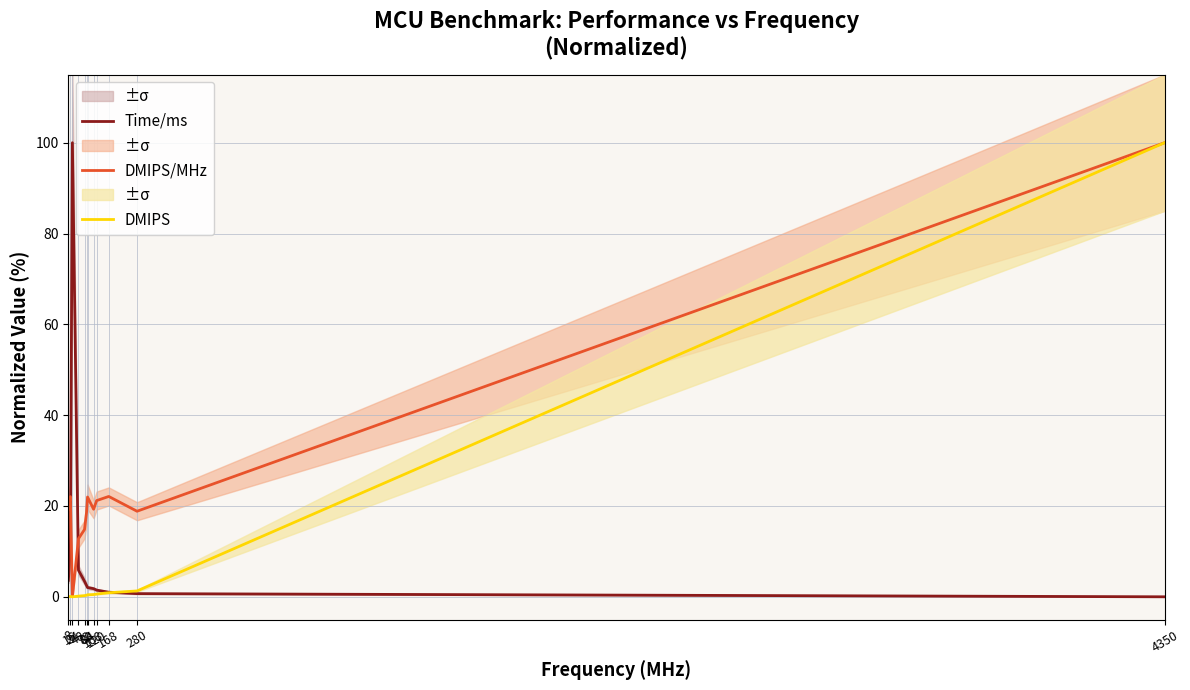

How many lines are shown in the chart?

3